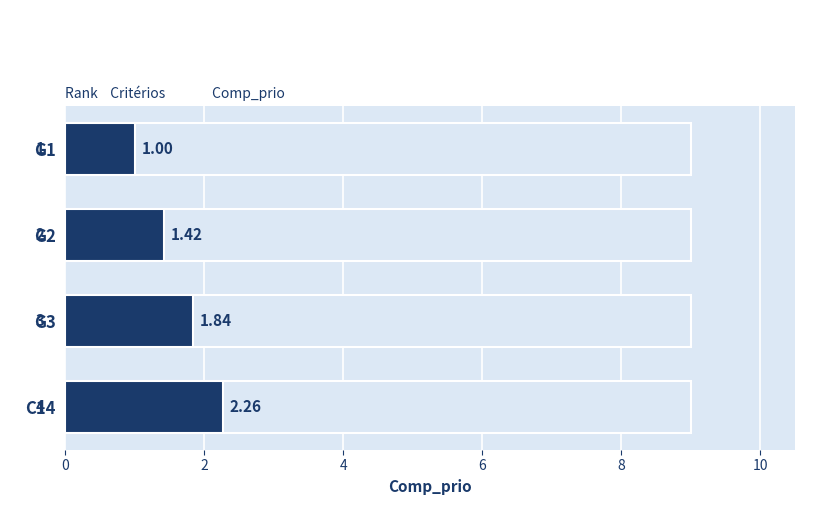

What is the smallest value displayed?

1.0